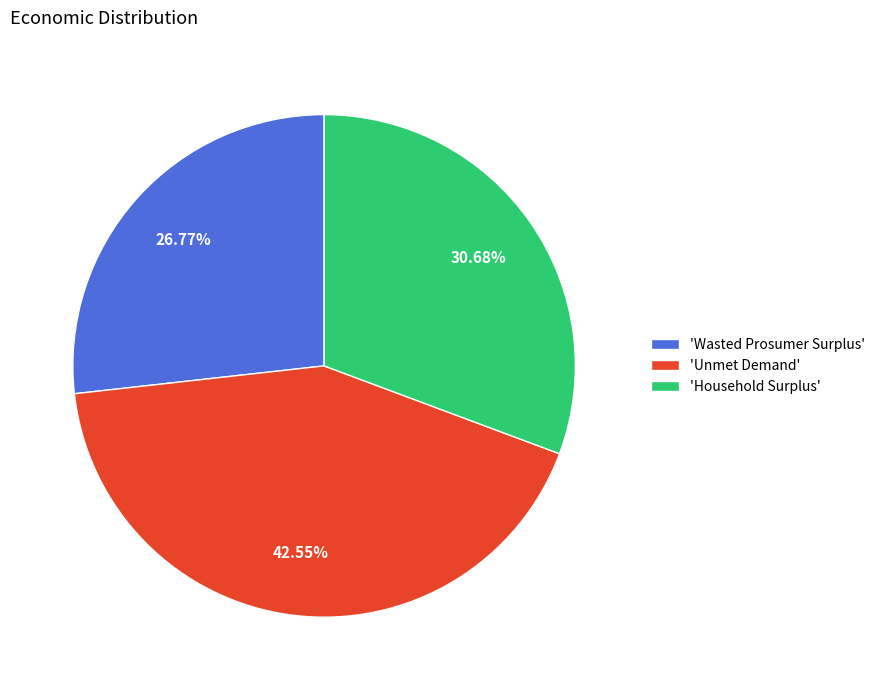

What is the largest slice in the pie chart?

'Unmet Demand'